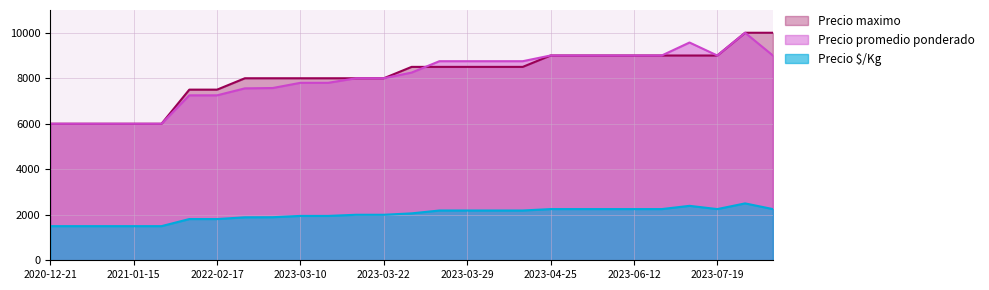

Is the value of Precio $/Kg at 2021-01-22 greater than the value of Precio promedio ponderado at 2021-01-22?

No